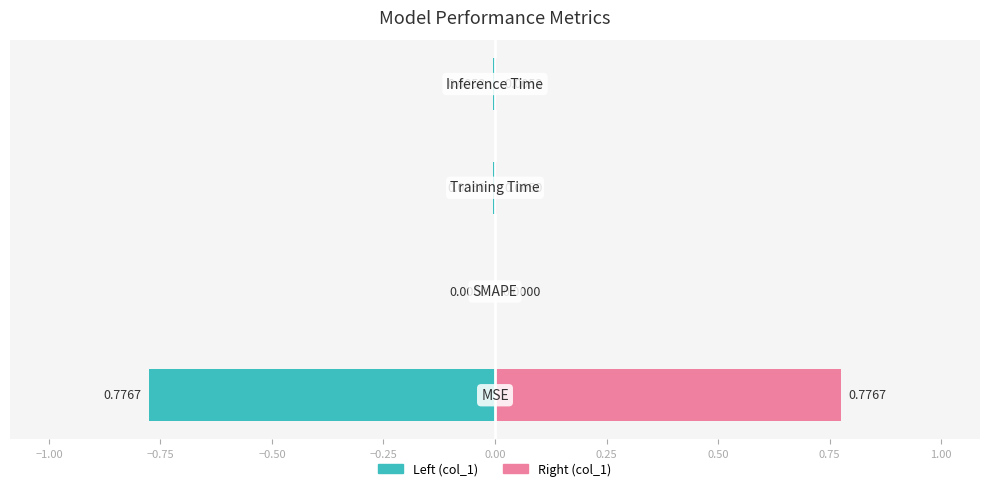

True or false: Metric Value (Right) has a value of 0.0 at −0.50.

True